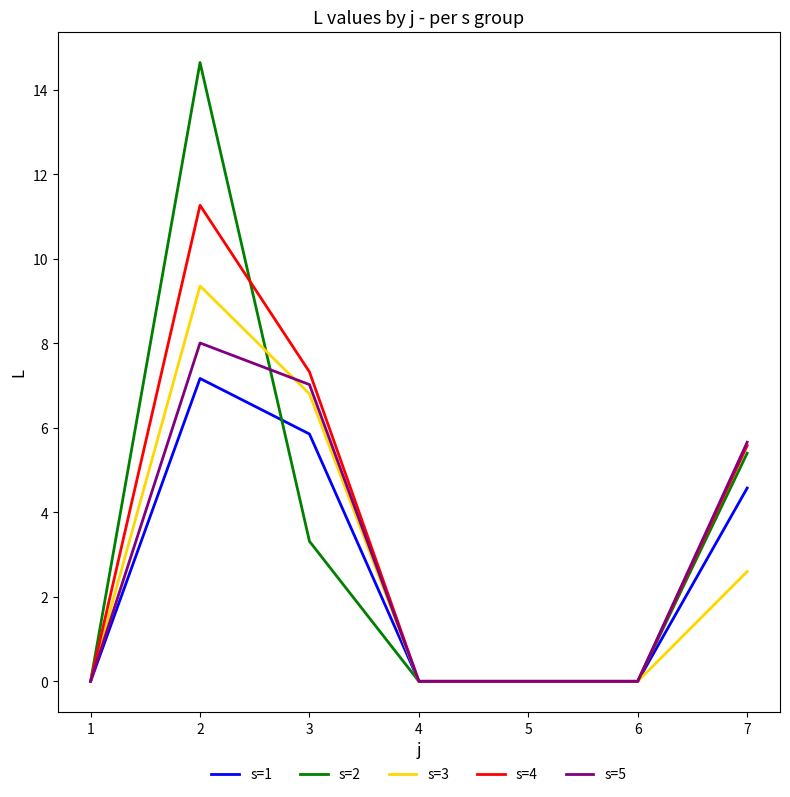

The s=1 series shows 0.0 at 5. True or false?

True